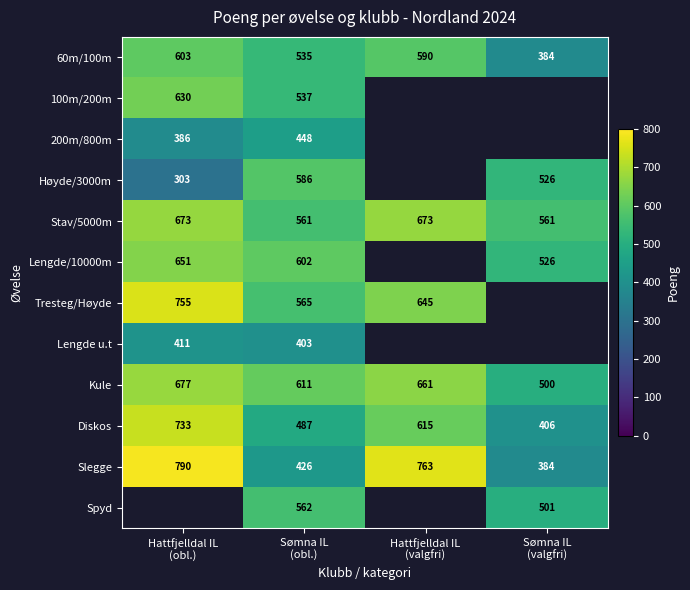

What is the lowest value of the Diskos series?

406